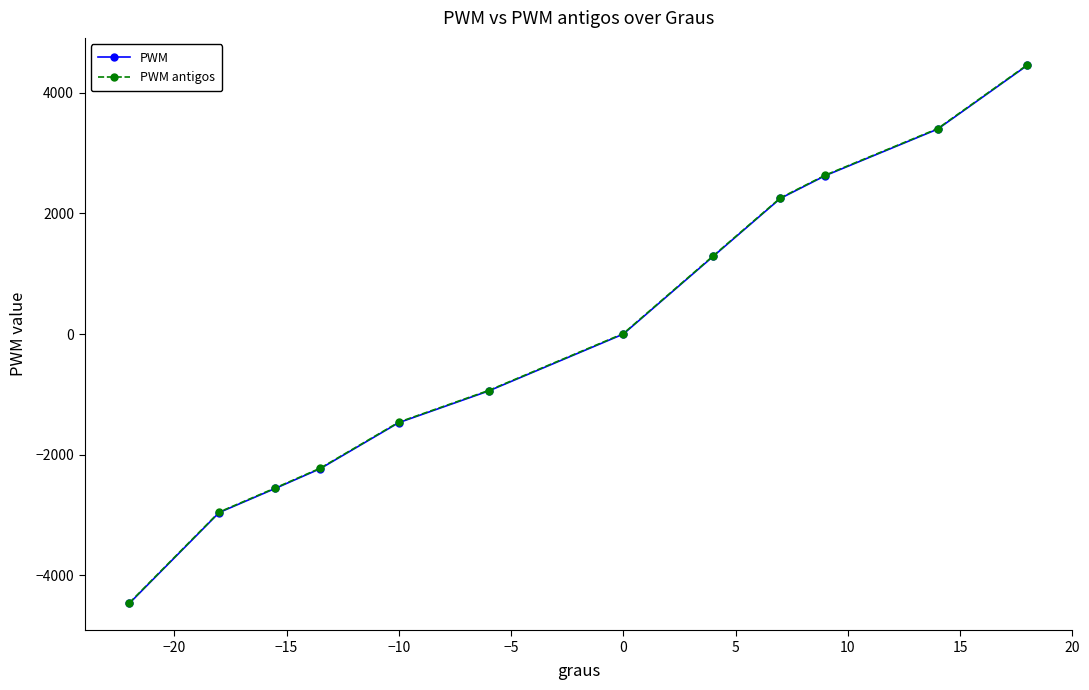

What is the value of the PWM antigos point at the 4th from the left?

-2223